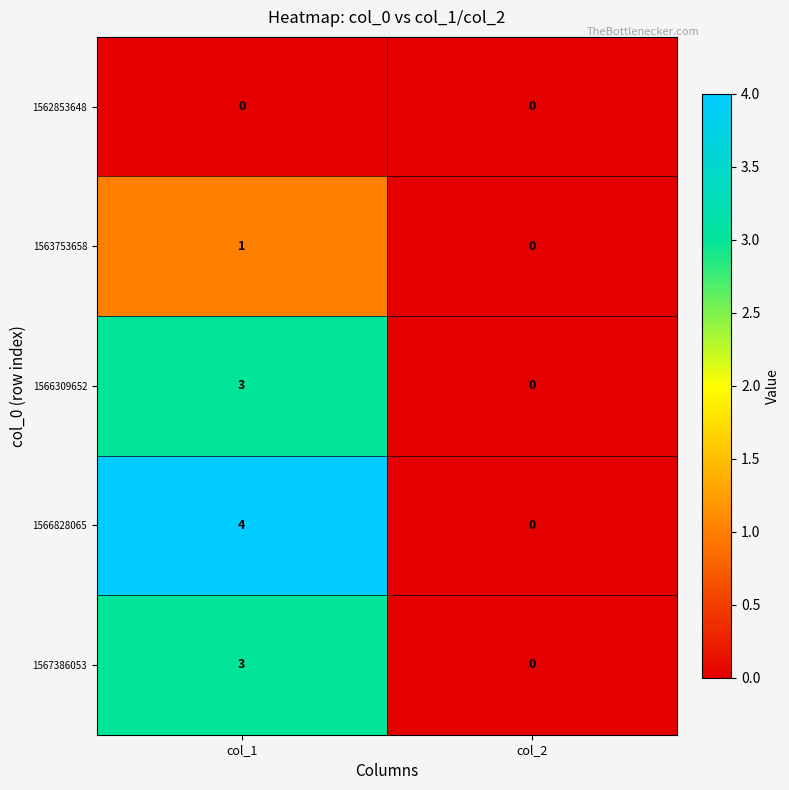

Rank the categories by 1563753658 value from highest to lowest.

col_1, col_2